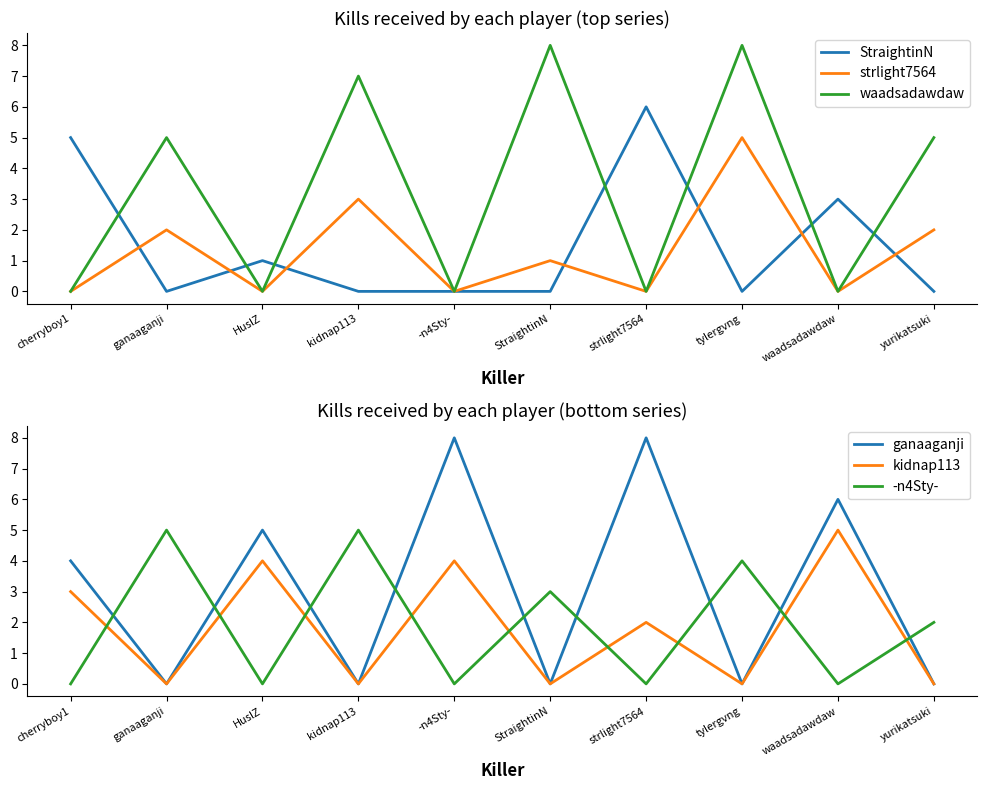

True or false: waadsadawdaw and strlight7564 intersect in this chart.

False